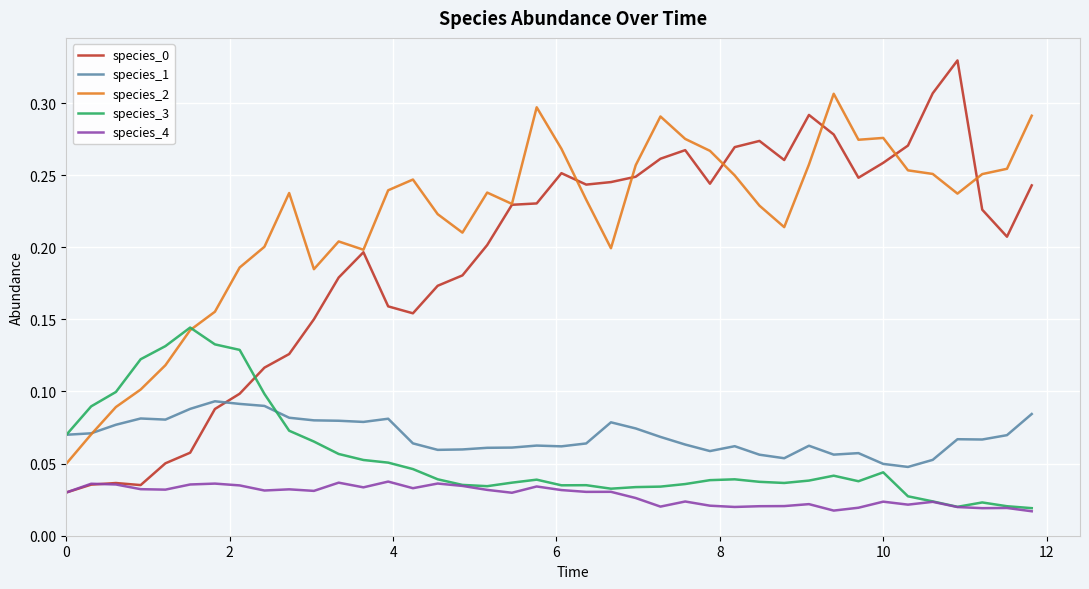

How many species_0 values are between 0 and 1?

40